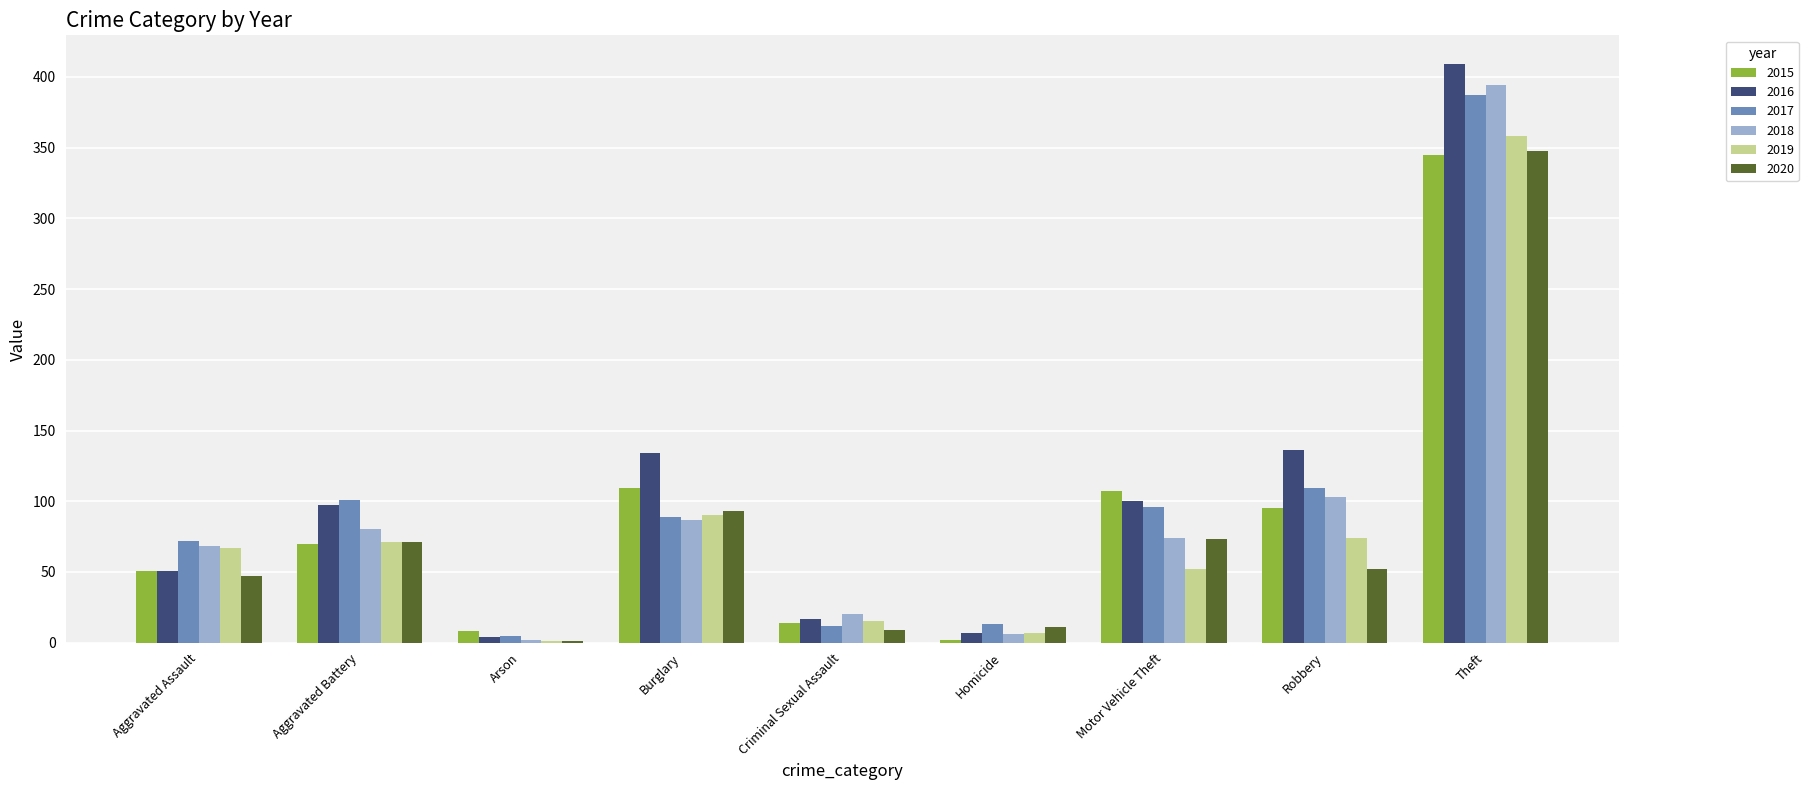

Is it true that 2018 equals 20 at Criminal Sexual Assault?

True